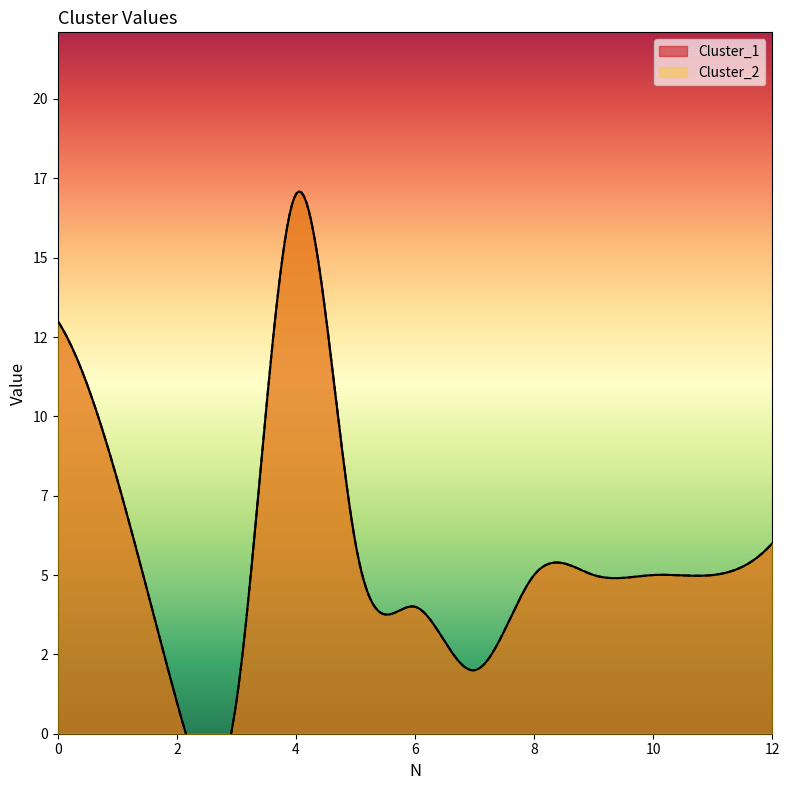

What is the value of the Cluster_2 point at the 6th from the left?

6